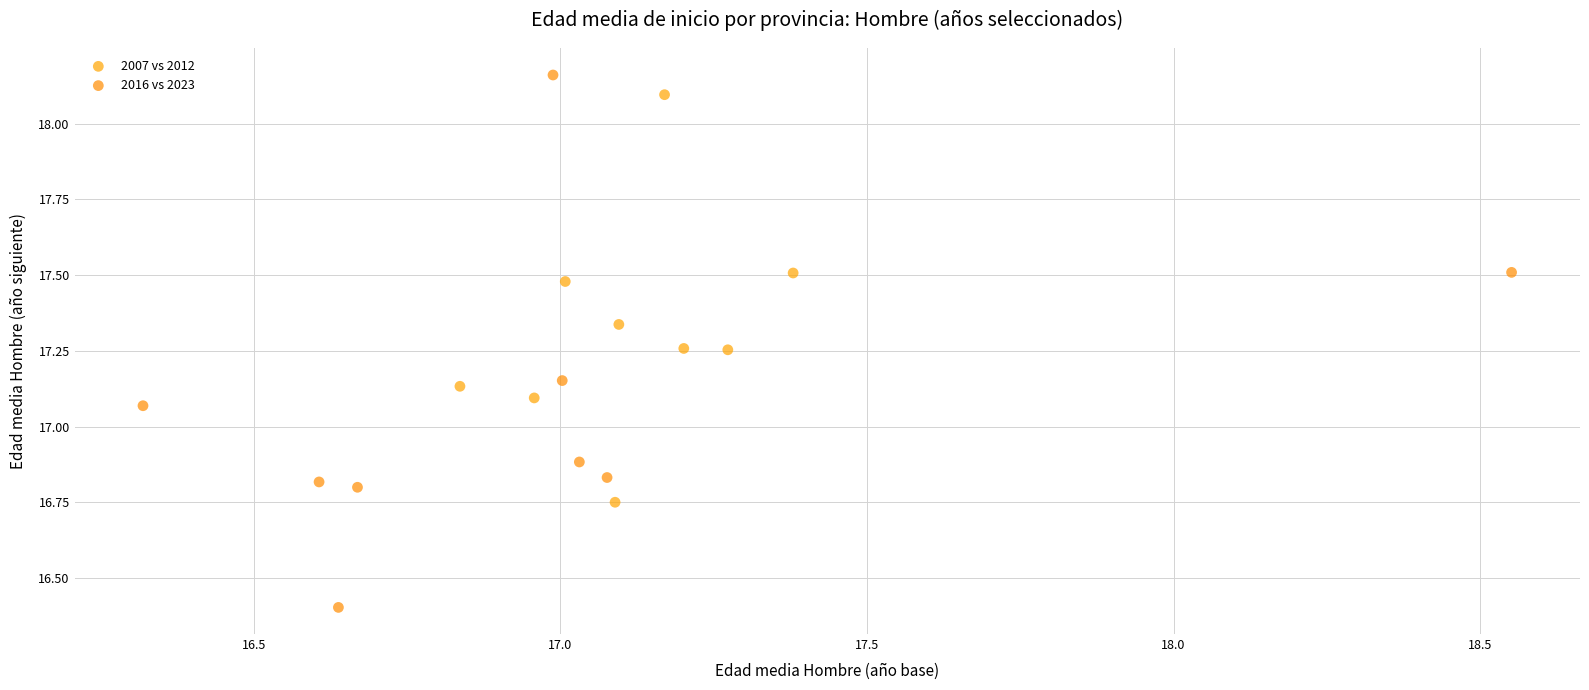

Which series contains the highest Y value?

2016 vs 2023